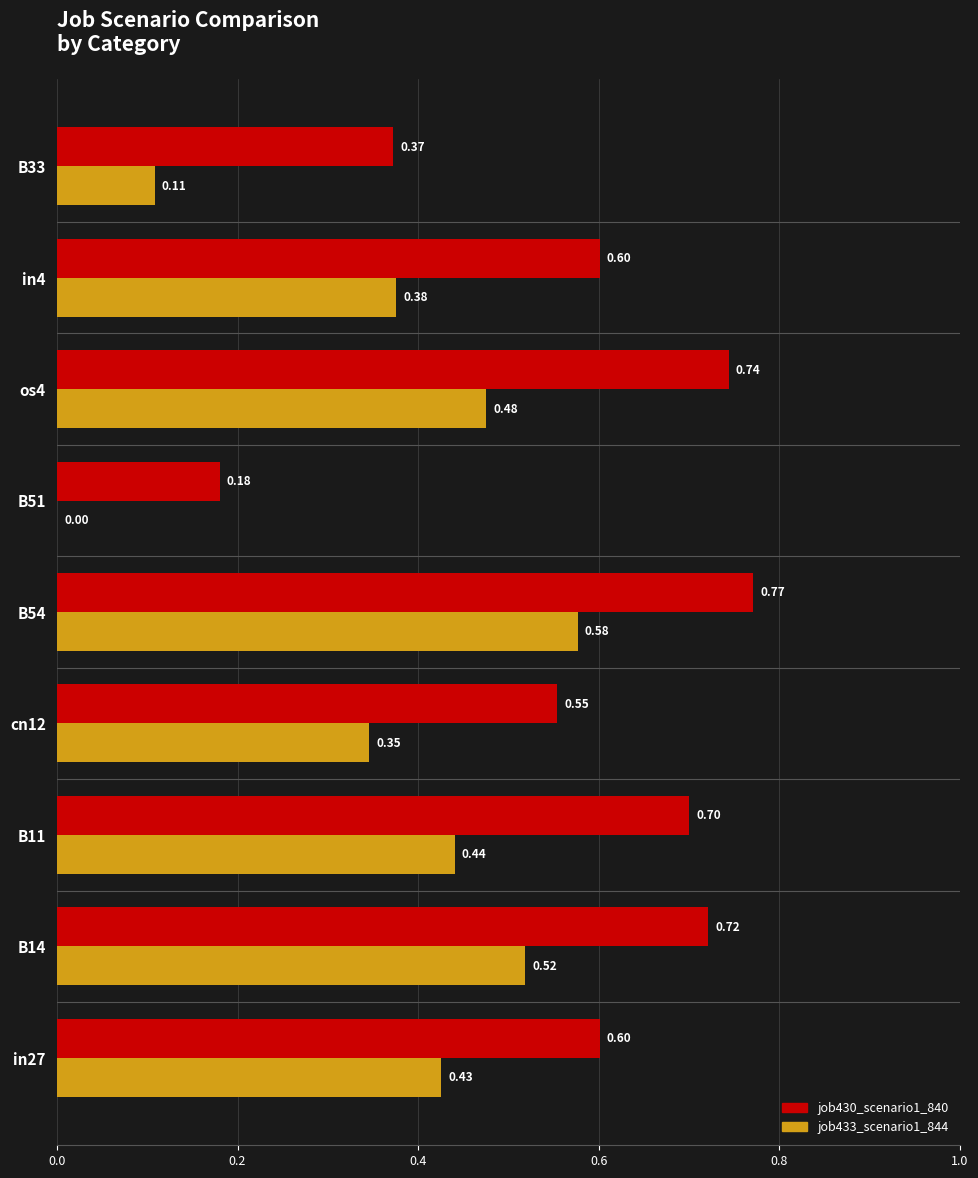

What is the sum of the job430_scenario1_840 values at in27 and B33?

1.0